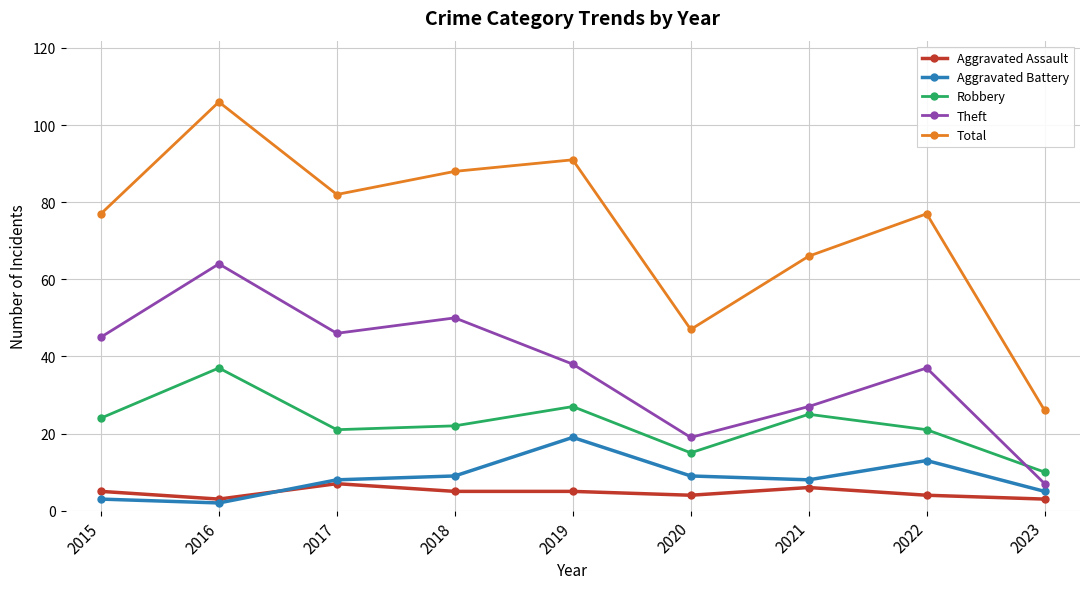

Read the Total value at 2022.

77